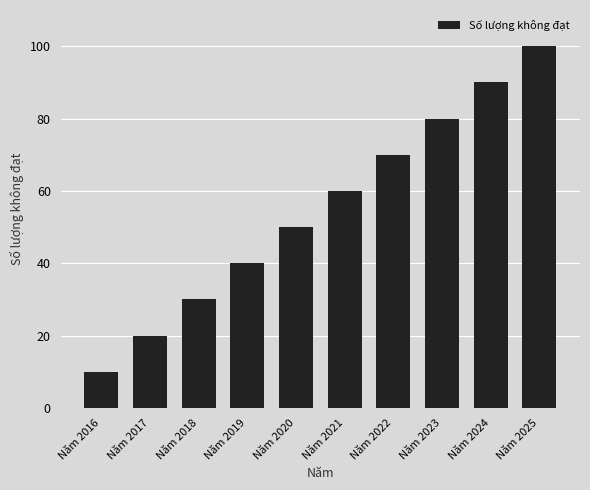

Reading left to right, transcribe all the data shown in this chart.

Năm 2016=10	Năm 2017=20	Năm 2018=30	Năm 2019=40	Năm 2020=50	Năm 2021=60	Năm 2022=70	Năm 2023=80	Năm 2024=90	Năm 2025=100